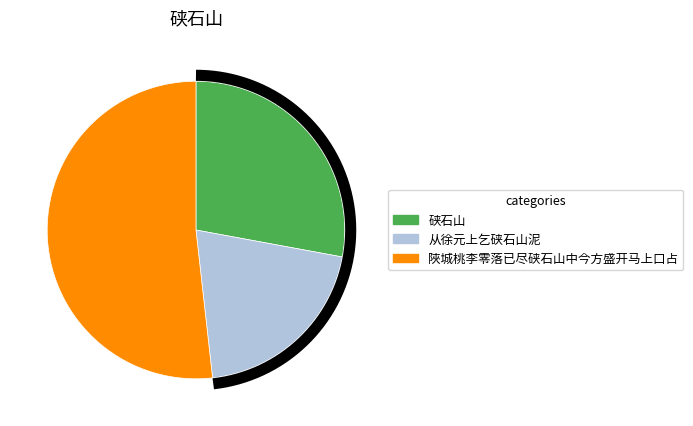

Is there a majority slice in this chart?

Yes